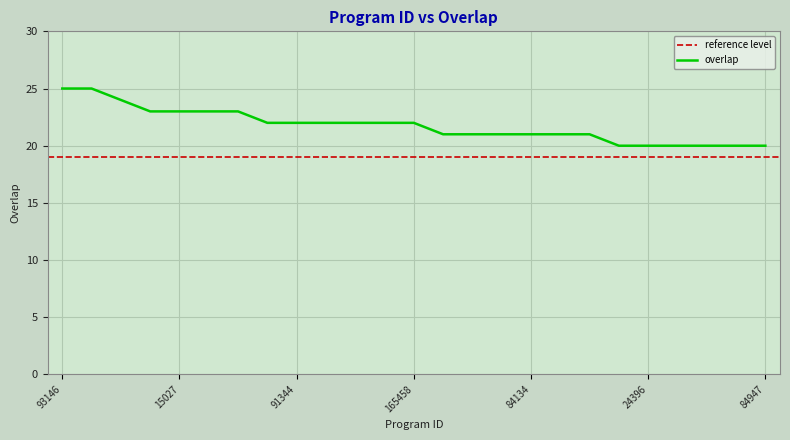

Rank the categories by value from highest to lowest.

93146, 146965, 123333, 15019, 15027, 24200, 203197, 76111, 91344, 93345, 127849, 145302, 165458, 6348, 18902, 69429, 84134, 95940, 116415, 10552, 24396, 54145, 54146, 84330, 84947